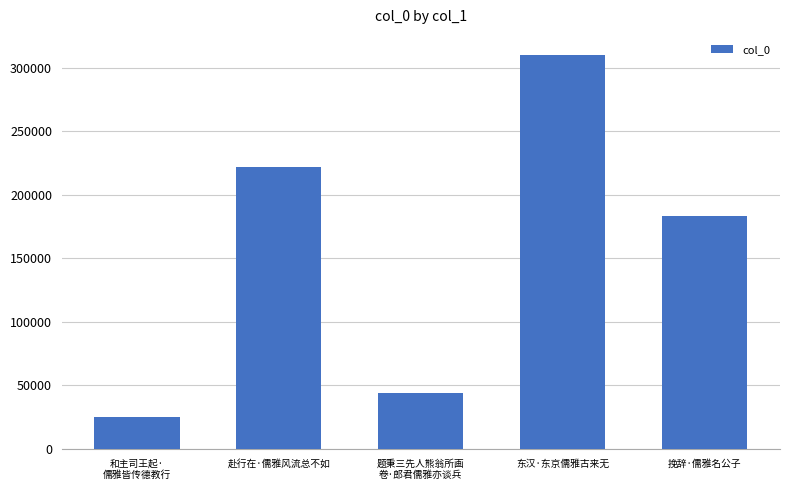

The value at 和主司王起·
儒雅皆传德教行 is 24960. True or false?

True